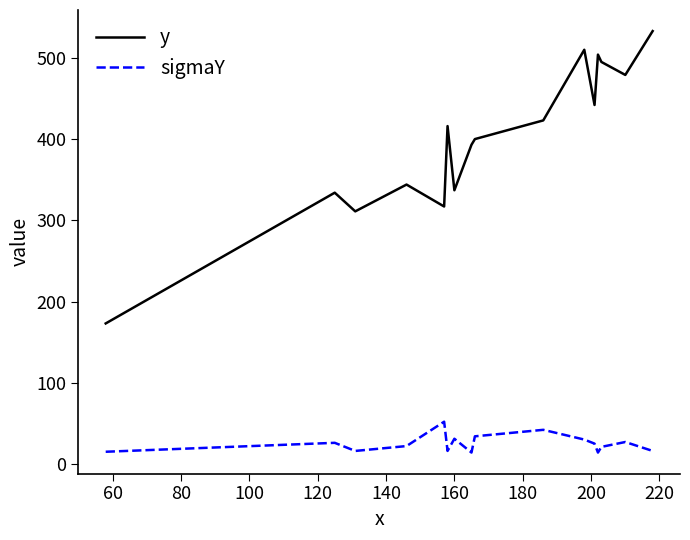

What is the smallest value displayed?

14